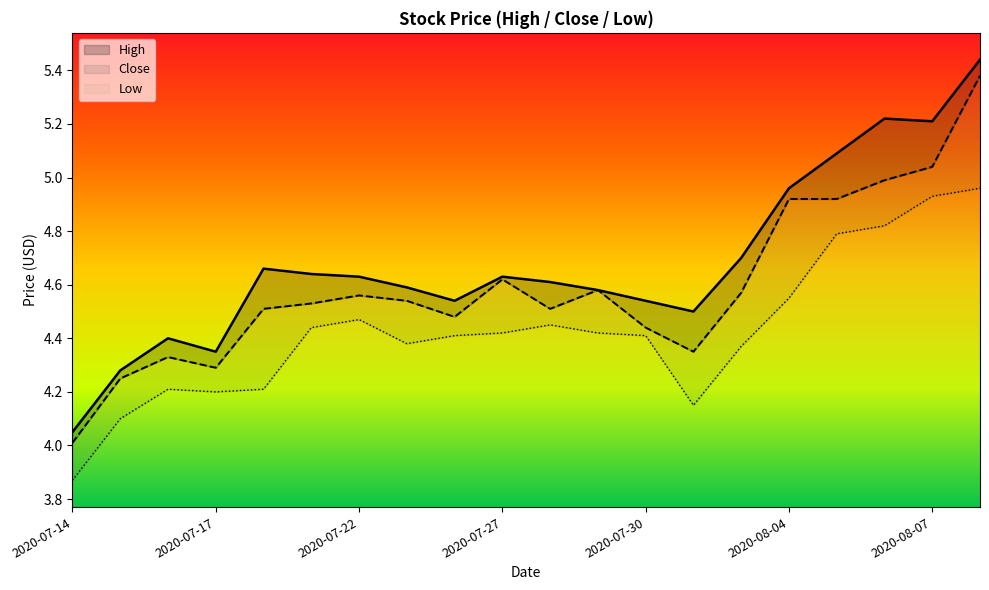

Rank the categories by High value from highest to lowest.

2020-08-10, 2020-08-06, 2020-08-07, 2020-08-05, 2020-08-04, 2020-08-03, 2020-07-20, 2020-07-21, 2020-07-22, 2020-07-27, 2020-07-28, 2020-07-23, 2020-07-29, 2020-07-24, 2020-07-30, 2020-07-31, 2020-07-16, 2020-07-17, 2020-07-15, 2020-07-14